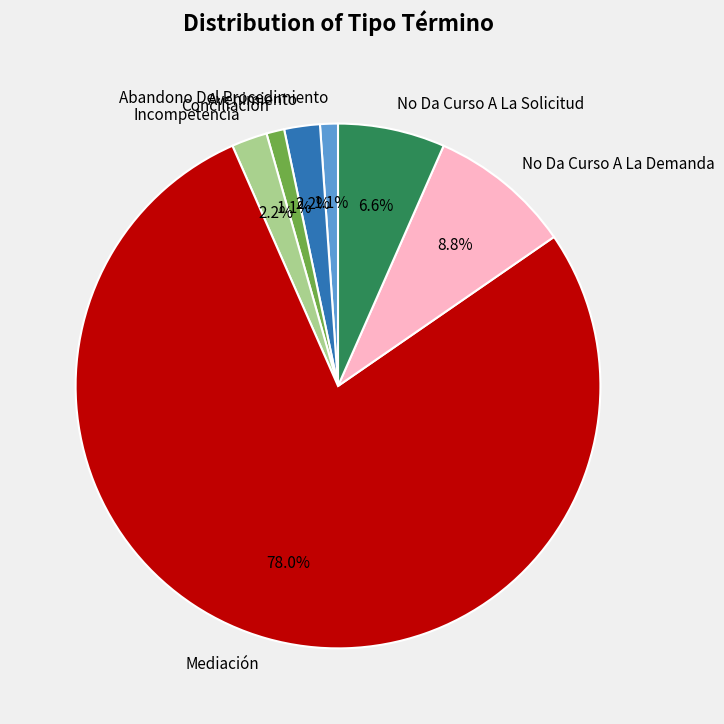

What percentage is the Mediación slice, to the nearest percent?

78%